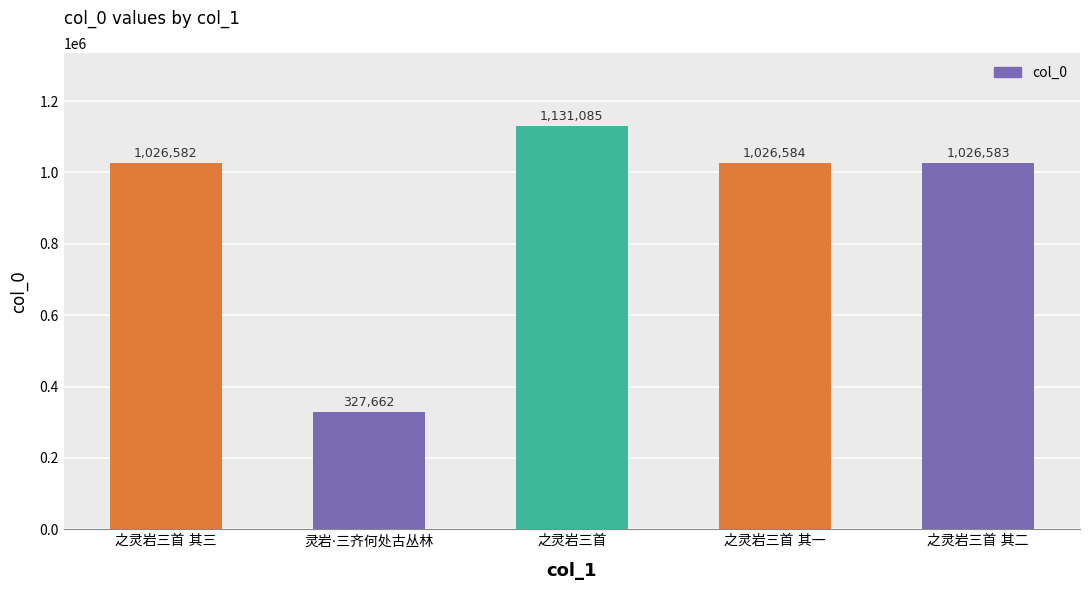

What is the greatest value displayed?

1131085